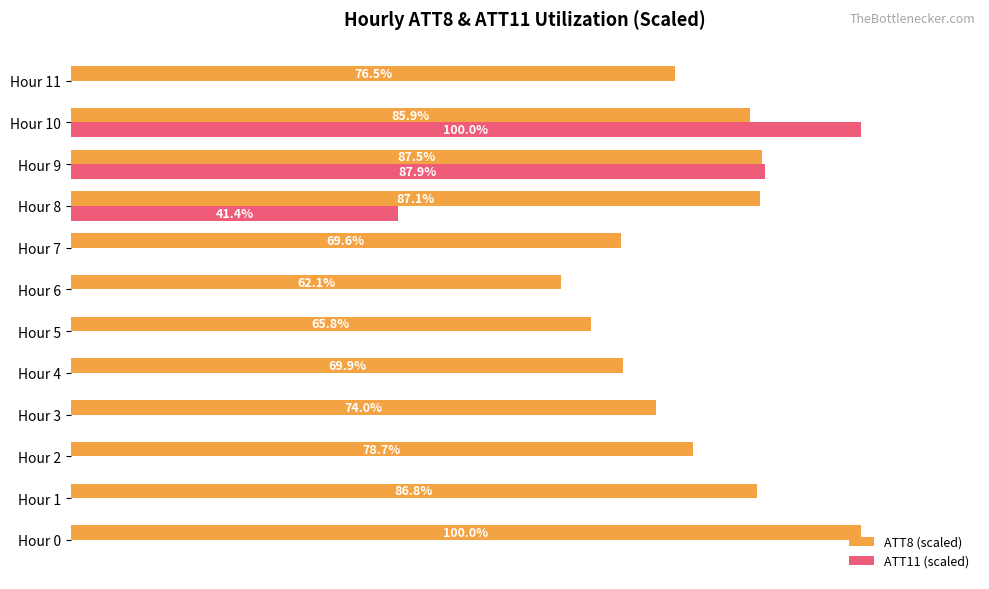

At which label is ATT11 (scaled) closest to 50?

Hour 8